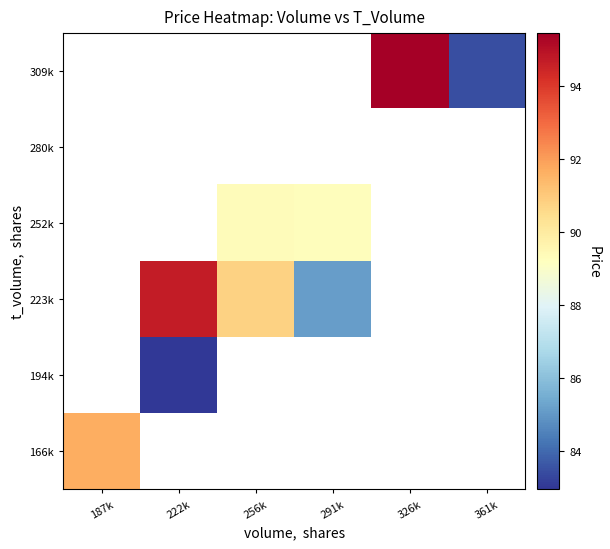

Rank the categories by 166k value from highest to lowest.

187k, 222k, 256k, 291k, 326k, 361k